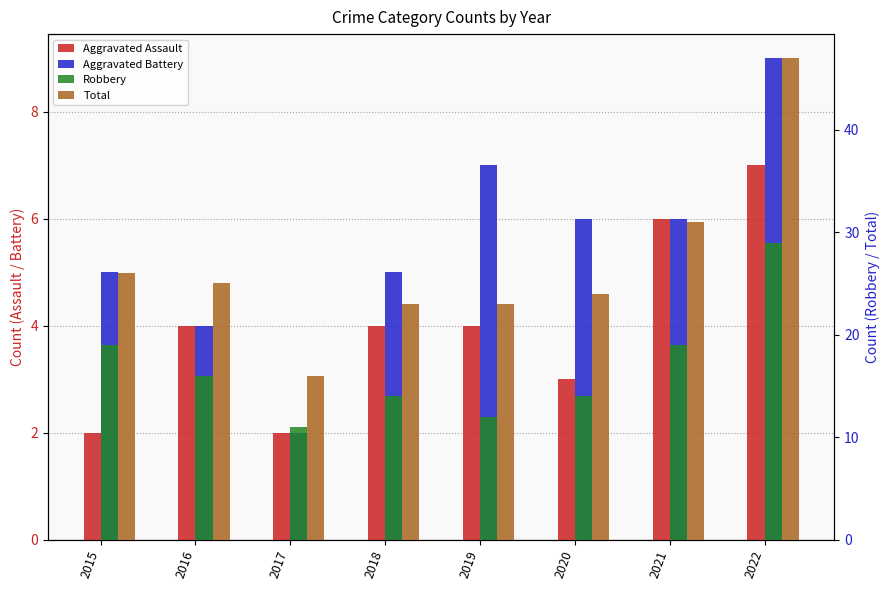

Rank the categories by Aggravated Battery value from lowest to highest.

2017, 2016, 2015, 2018, 2020, 2021, 2019, 2022